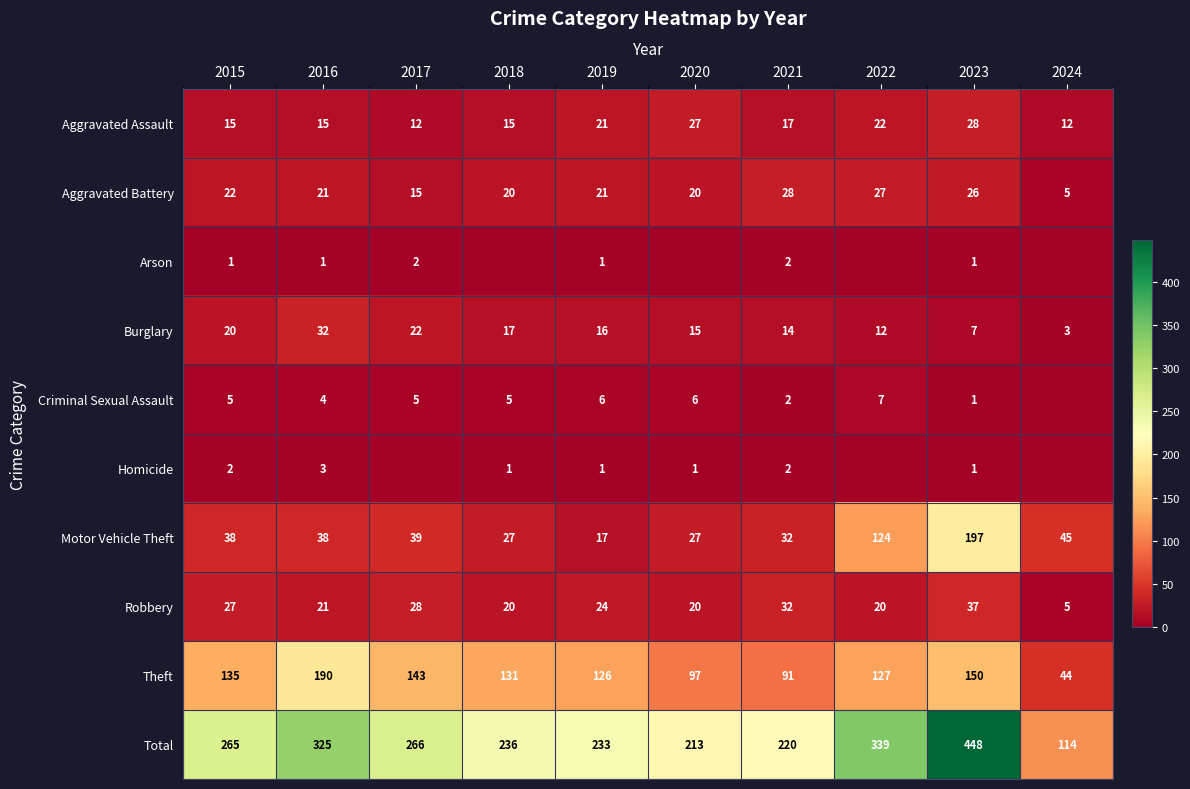

The Robbery series shows 13 at 2022. True or false?

False